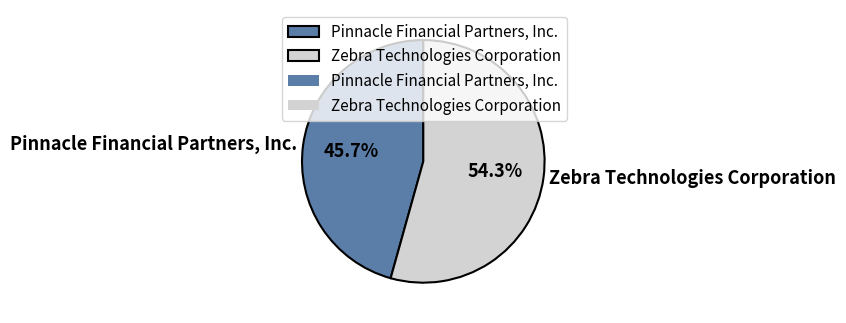

Does Pinnacle Financial Partners, Inc. represent more than half of the total?

No